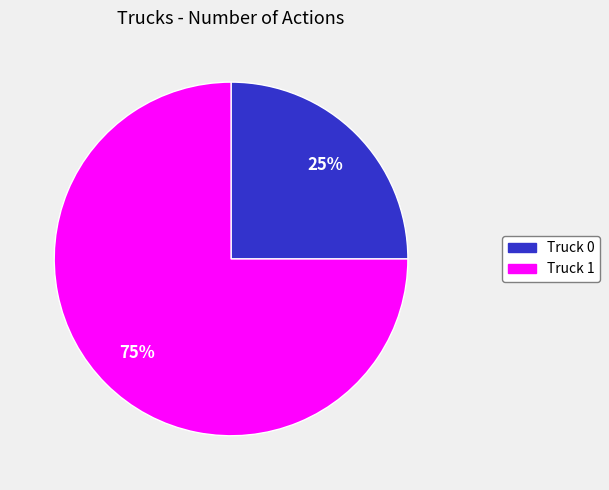

What is the largest slice in the pie chart?

Truck 1